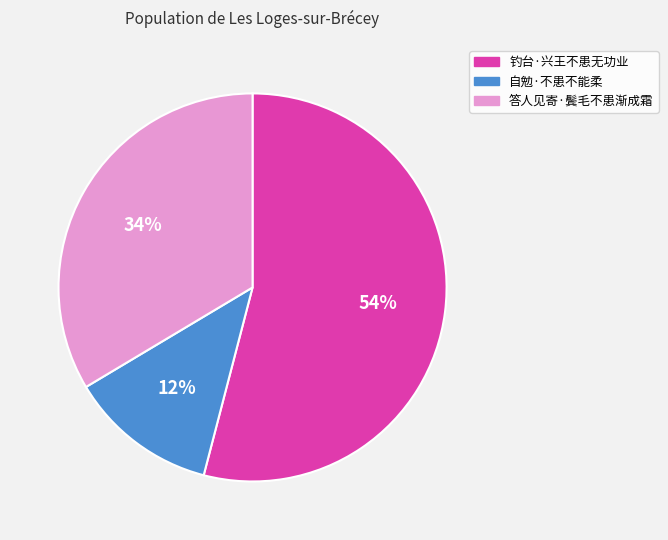

To the nearest percent, what percentage of the pie is 钓台·兴王不患无功业?

54%